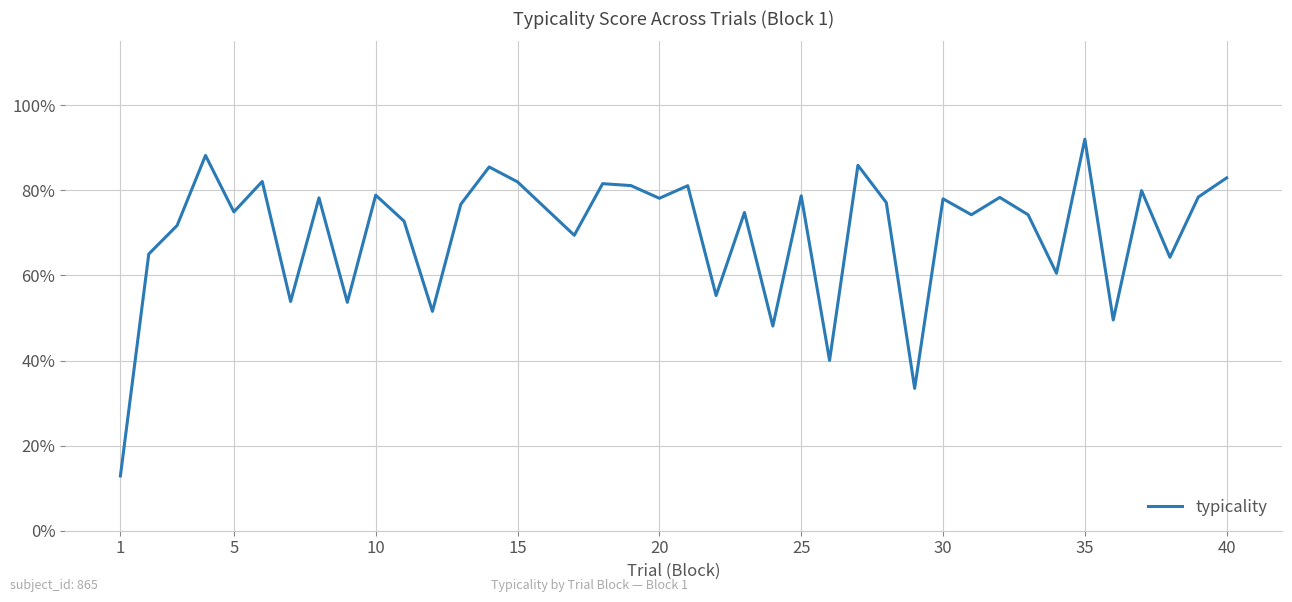

How many lines are shown in the chart?

1